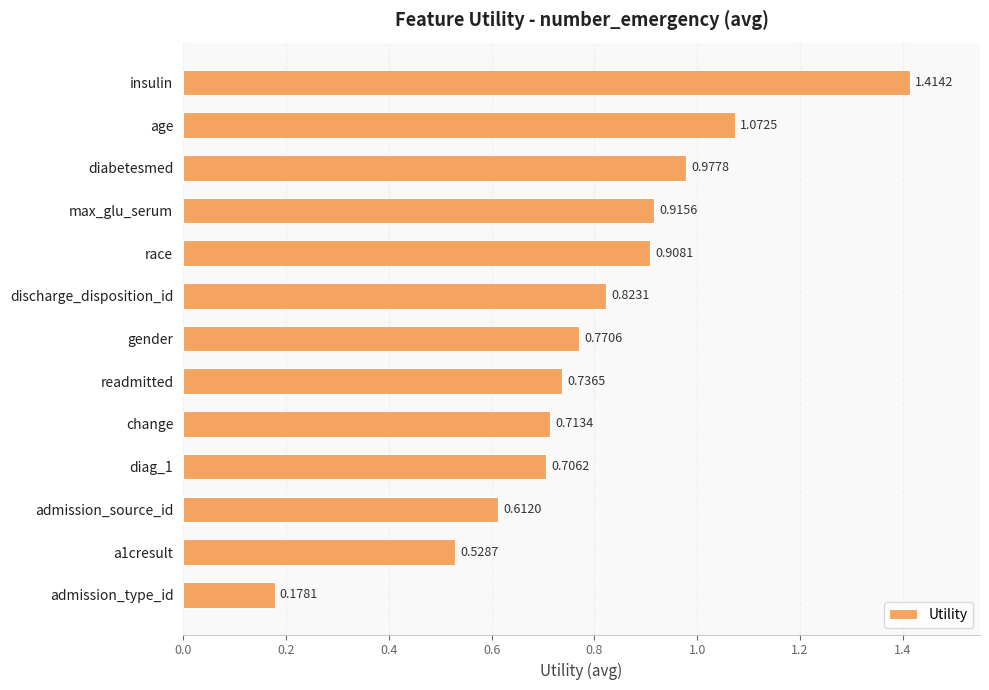

Which has a higher value, max_glu_serum or diag_1?

max_glu_serum